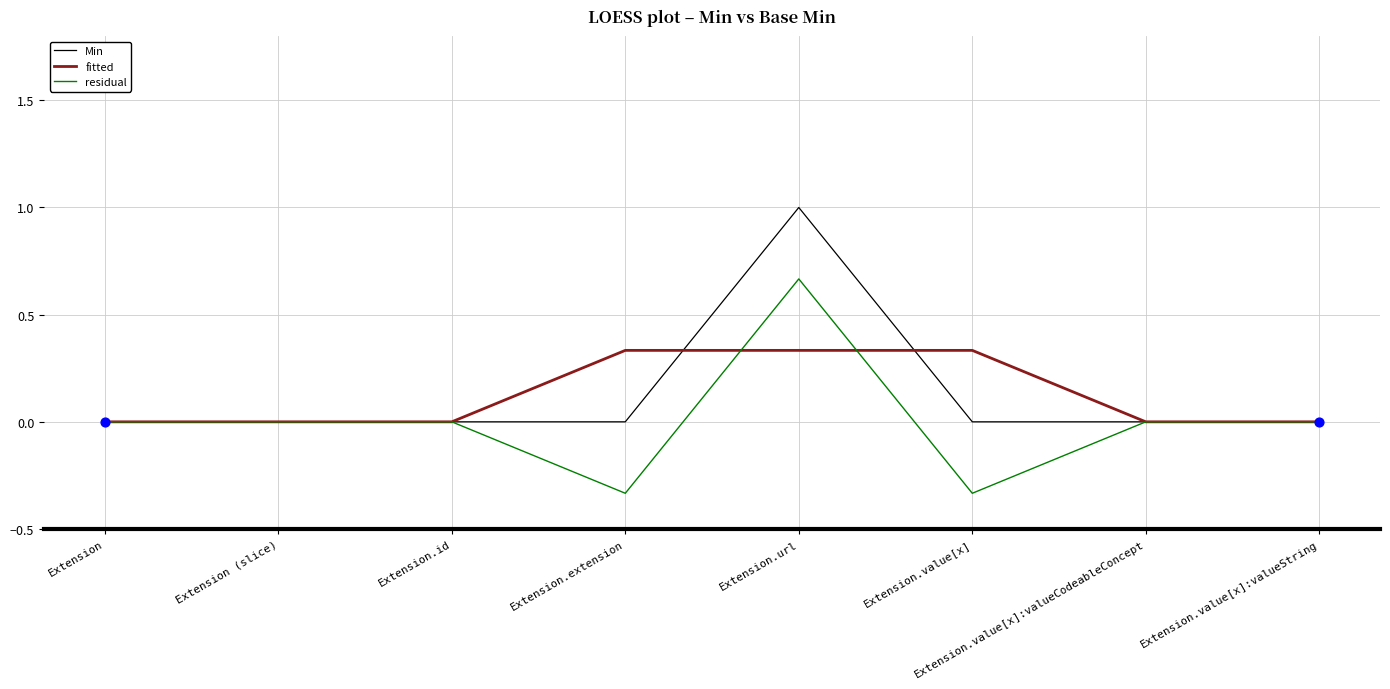

At which category is the sum across all series the highest?

Extension.url